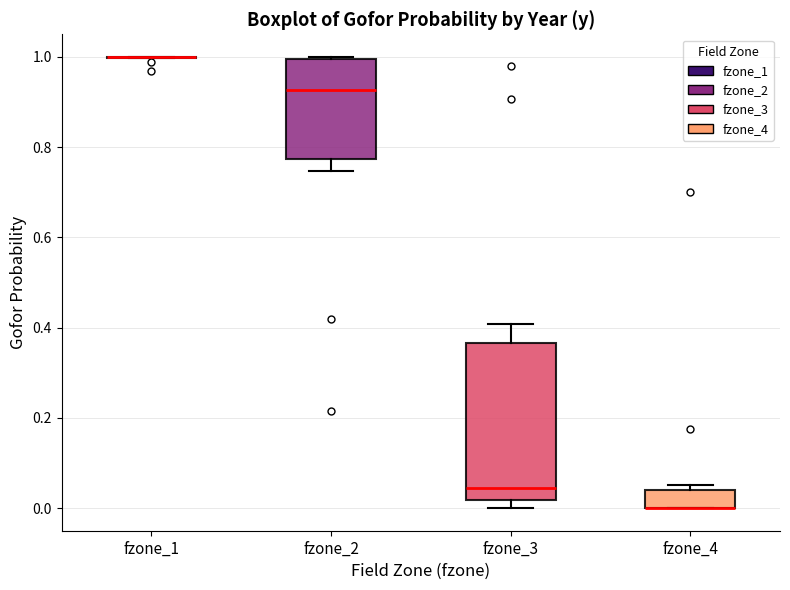

Comparing the boxes themselves (not the whiskers), which one is the tallest?

fzone_3